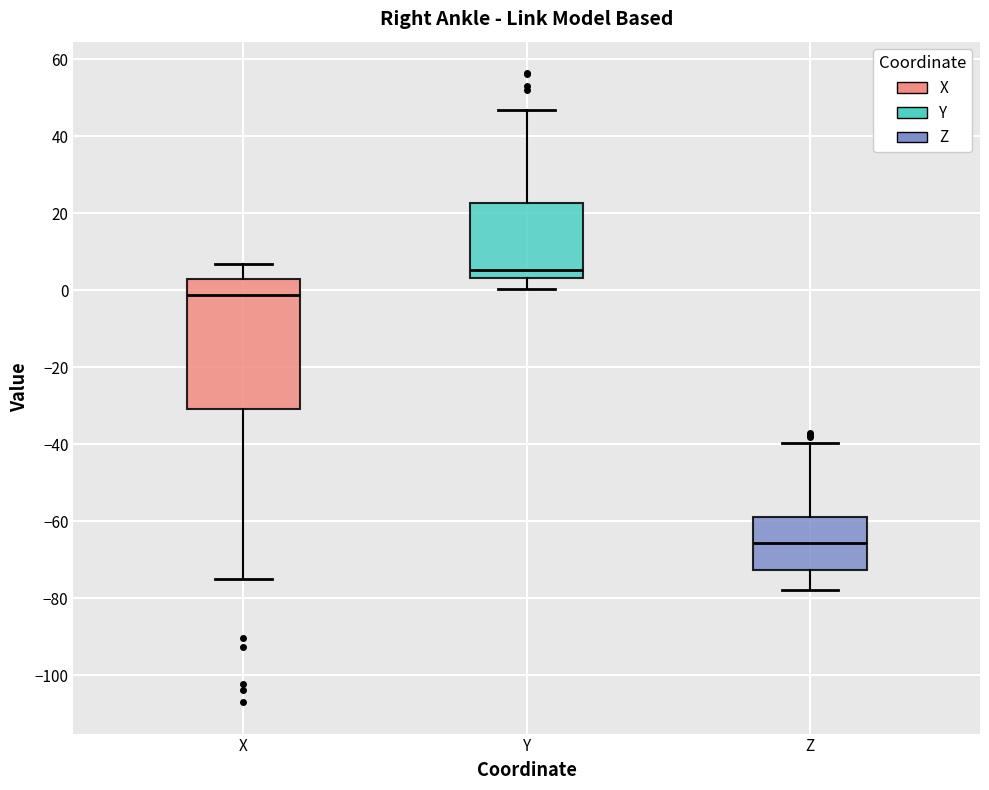

Comparing the boxes themselves (not the whiskers), which one is the tallest?

X